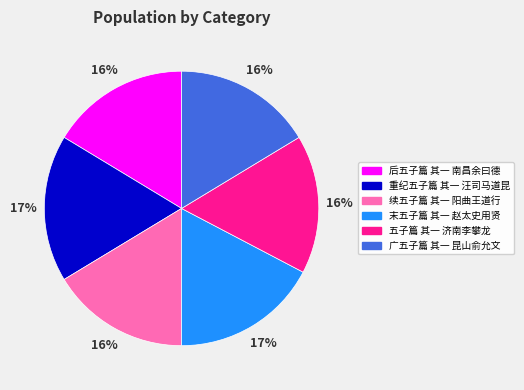

To the nearest percent, what is the difference between the 末五子篇 其一 赵太史用贤 and 续五子篇 其一 阳曲王道行 slice percentages?

1%